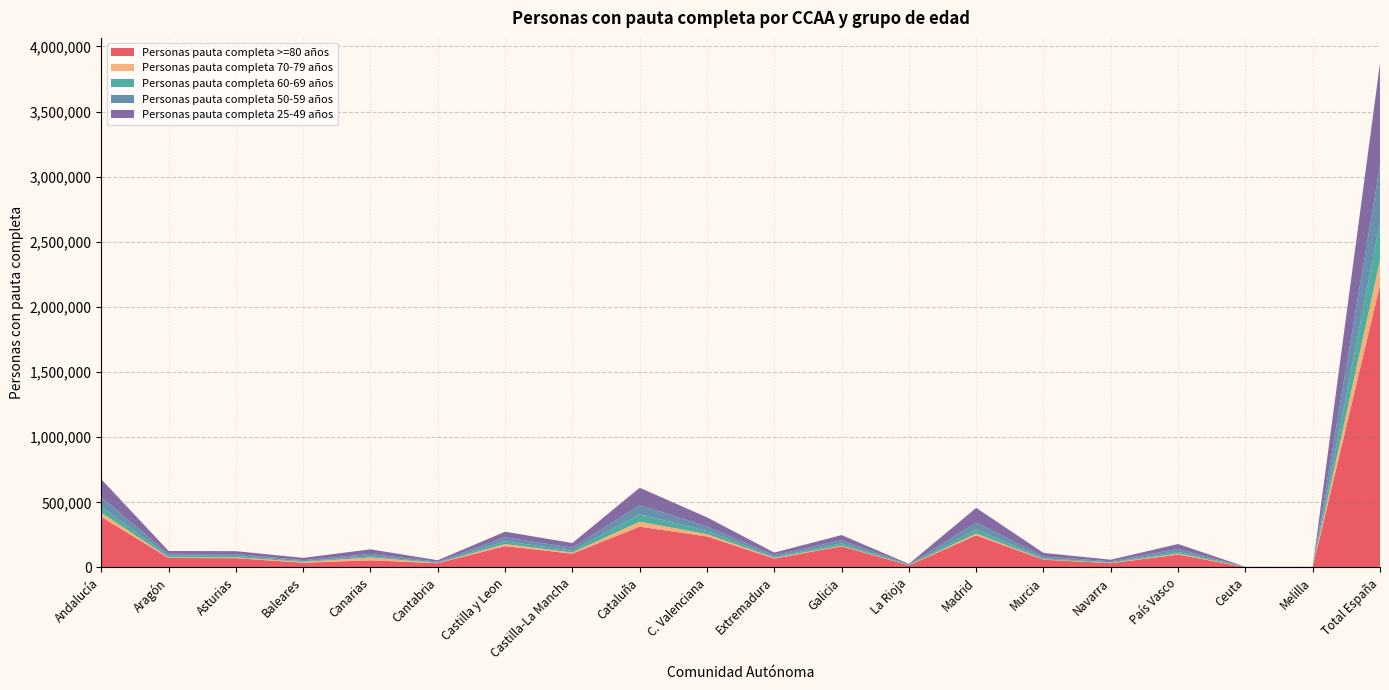

Reading right to left, extract all data points from this chart.

Personas pauta completa >=80 años: Total España=2165825	Melilla=1496	Ceuta=2062	País Vasco=98987	Navarra=32800	Murcia=59491	Madrid=246682	La Rioja=15983	Galicia=162967	Extremadura=67898	C. Valenciana=238288	Cataluña=313079	Castilla-La Mancha=105824	Castilla y Leon=163619	Cantabria=32534	Canarias=55101	Baleares=36498	Asturias=71371	Aragón=72744	Andalucía=388400
Personas pauta completa 70-79 años: Total España=194474	Melilla=1552	Ceuta=1164	País Vasco=7047	Navarra=2669	Murcia=2901	Madrid=13992	La Rioja=728	Galicia=5121	Extremadura=5224	C. Valenciana=17498	Cataluña=38938	Castilla-La Mancha=8733	Castilla y Leon=16298	Cantabria=1865	Canarias=21095	Baleares=6111	Asturias=6295	Aragón=4908	Andalucía=32331
Personas pauta completa 60-69 años: Total España=289255	Melilla=481	Ceuta=383	País Vasco=13761	Navarra=4082	Murcia=7588	Madrid=32060	La Rioja=2463	Galicia=17019	Extremadura=7991	C. Valenciana=24673	Cataluña=55654	Castilla-La Mancha=14250	Castilla y Leon=20792	Cantabria=3915	Canarias=10018	Baleares=5171	Asturias=10999	Aragón=12561	Andalucía=44846
Personas pauta completa 50-59 años: Total España=434125	Melilla=543	Ceuta=552	País Vasco=23067	Navarra=7622	Murcia=13961	Madrid=52208	La Rioja=3418	Galicia=23952	Extremadura=13202	C. Valenciana=34838	Cataluña=71793	Castilla-La Mancha=23050	Castilla y Leon=30715	Cantabria=5867	Canarias=17638	Baleares=7840	Asturias=14378	Aragón=14295	Andalucía=73989
Personas pauta completa 25-49 años: Total España=788034	Melilla=862	Ceuta=842	País Vasco=37233	Navarra=12423	Murcia=27780	Madrid=112521	La Rioja=4727	Galicia=39599	Extremadura=20001	C. Valenciana=69709	Cataluña=132508	Castilla-La Mancha=35753	Castilla y Leon=43124	Cantabria=11259	Canarias=35468	Baleares=18139	Asturias=22126	Aragón=22011	Andalucía=138031